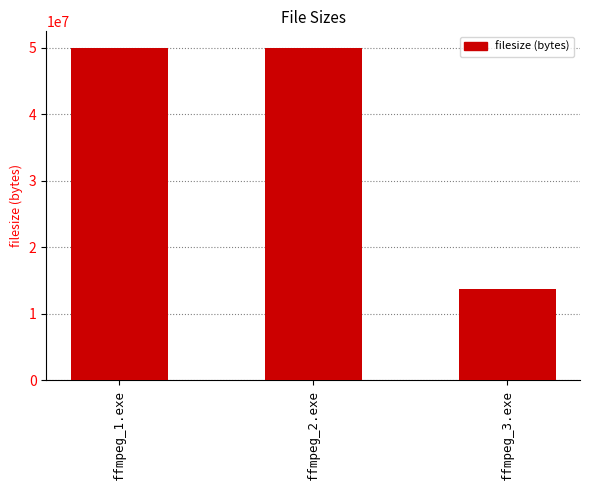

How many values are between 13721856 and 50000000?

3